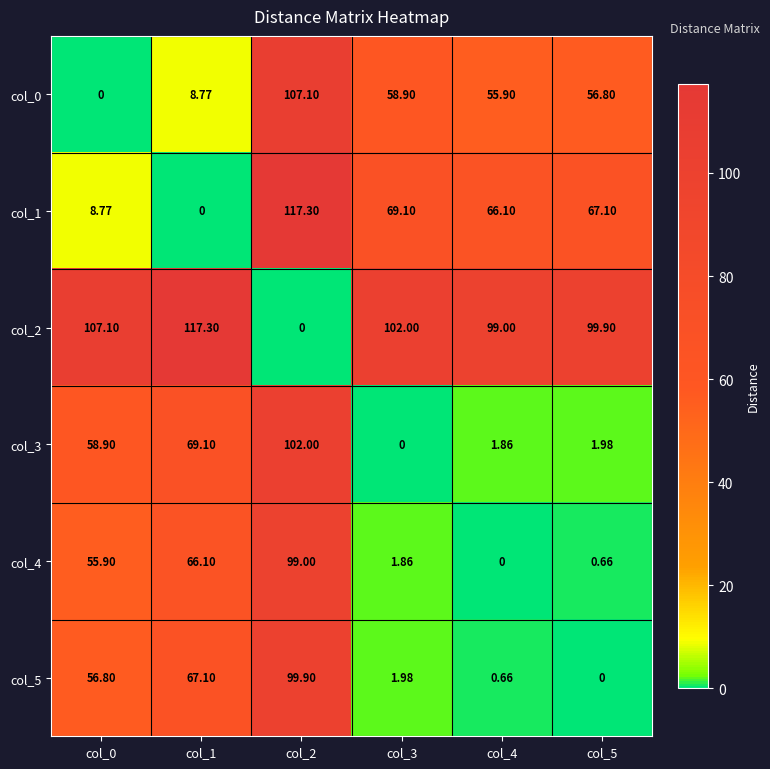

What is the spread (max minus min) of values at col_4?

99.0